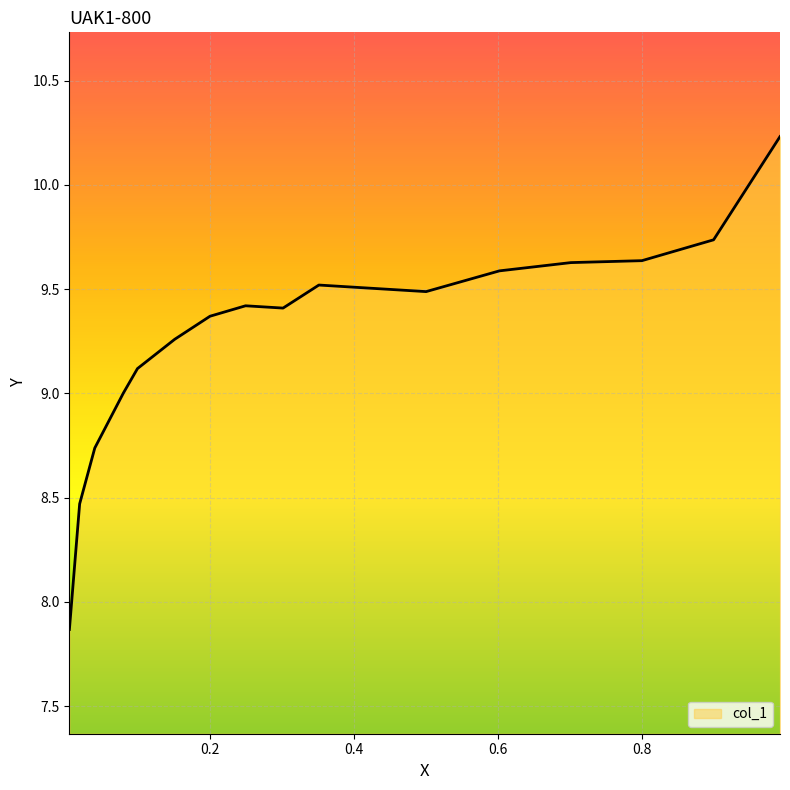

What is the difference between the maximum and minimum values?

2.4